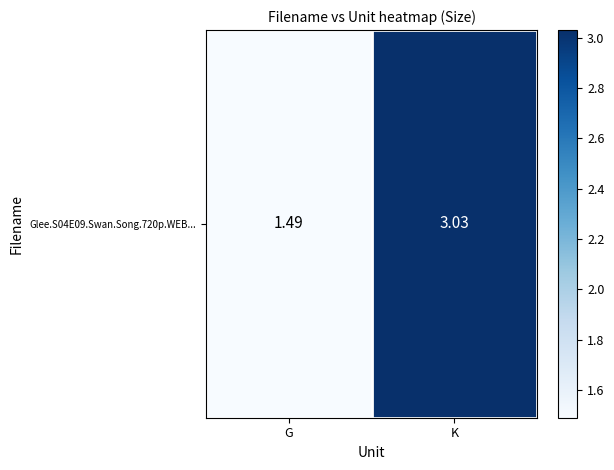

What is the average value?

2.3